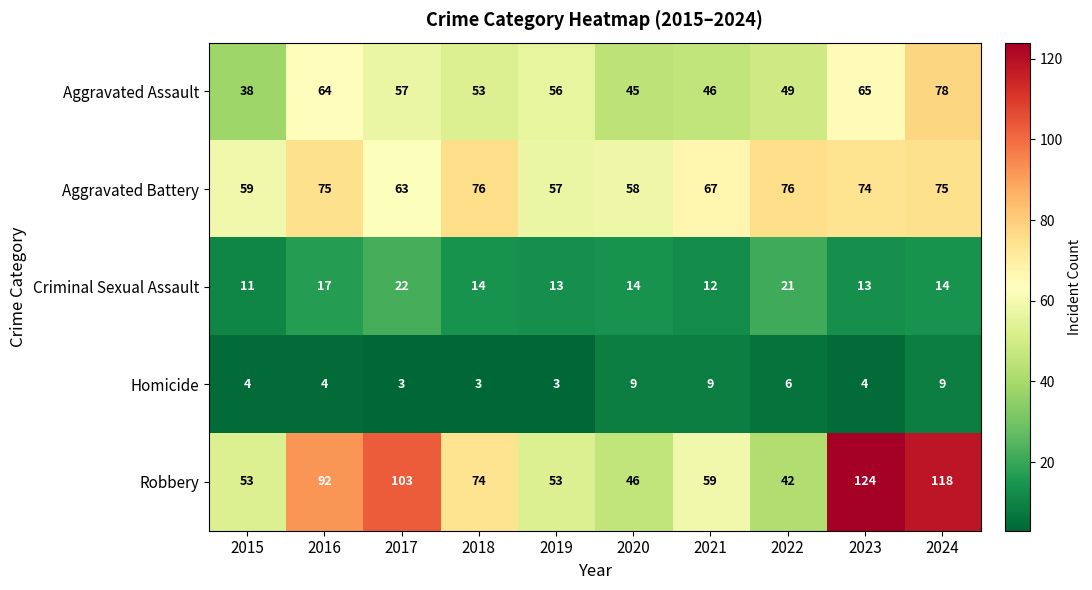

How many series are shown in this chart?

5